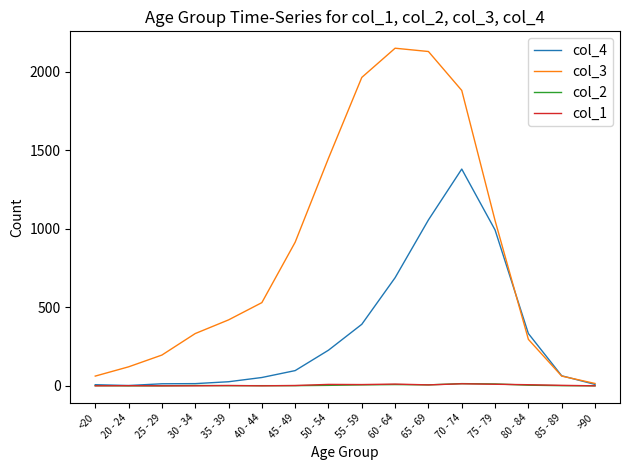

What is the sum of the col_3 values at 60 - 64 and >90?

2166